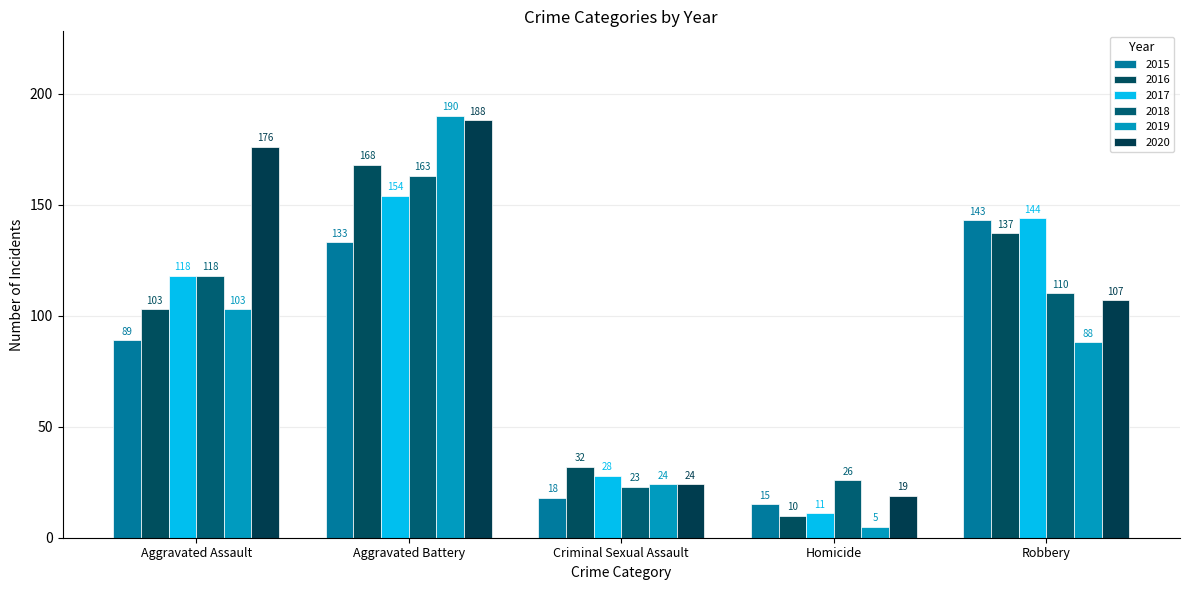

How many series are shown in this chart?

6